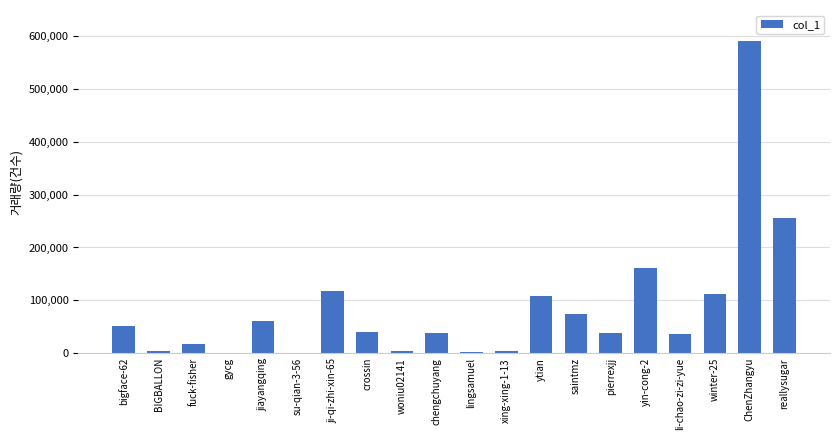

Which label corresponds to the largest value in the chart?

ChenZhangyu